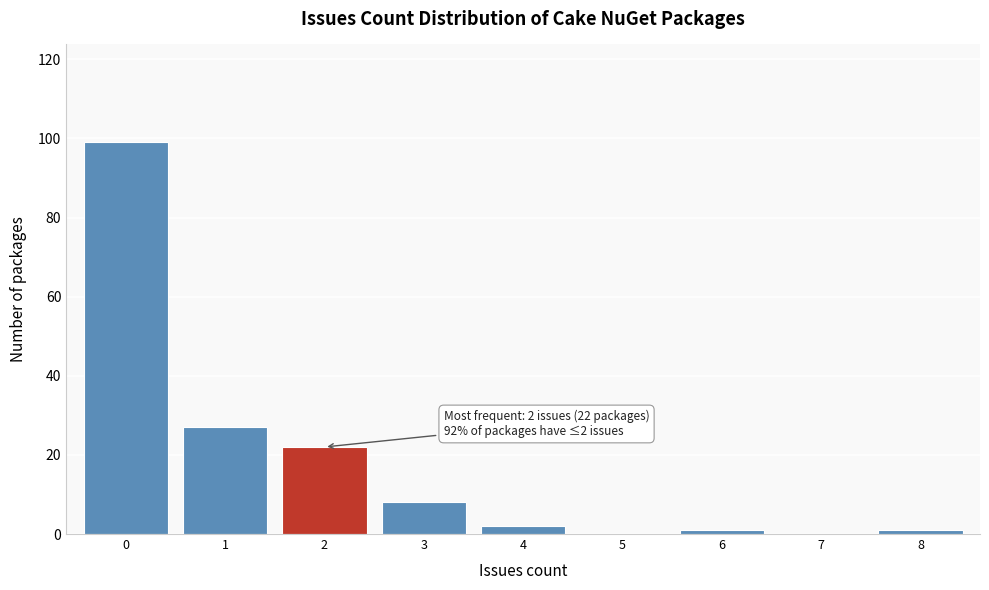

Which range on the x-axis has the tallest bar?

-0.5 to 0.5